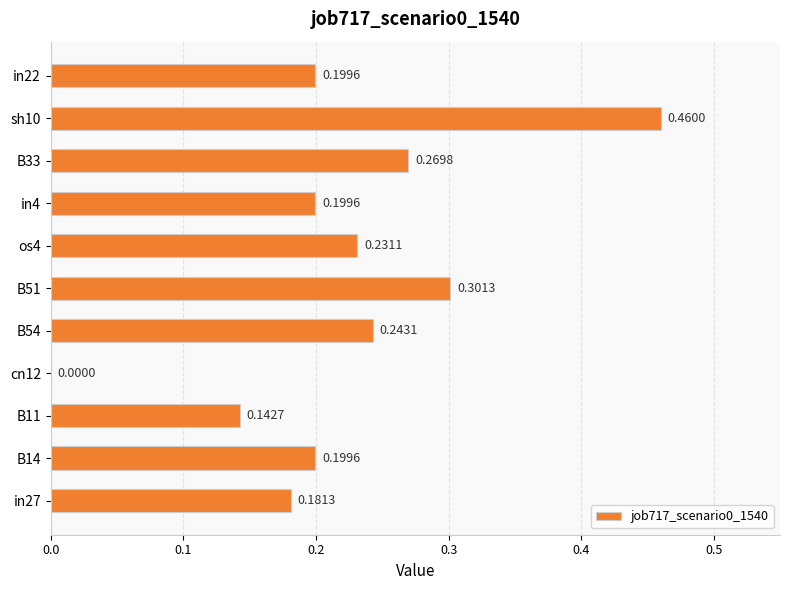

Which has a higher value, sh10 or B33?

sh10